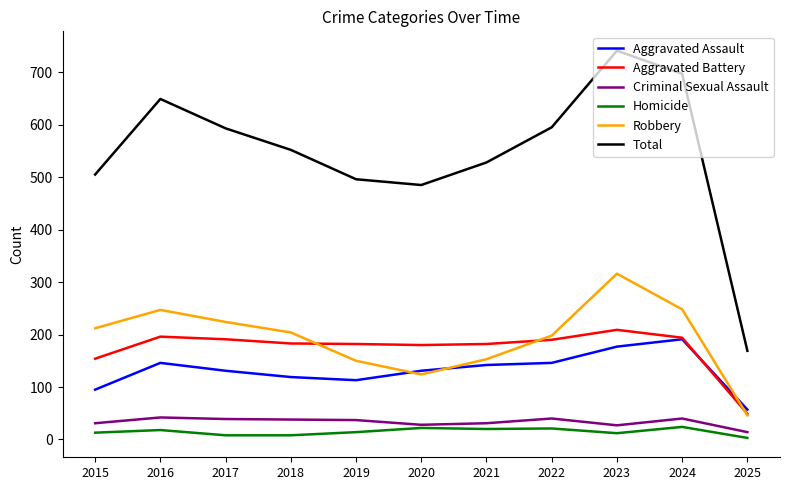

True or false: Total has a value of 649 at 2016.

True